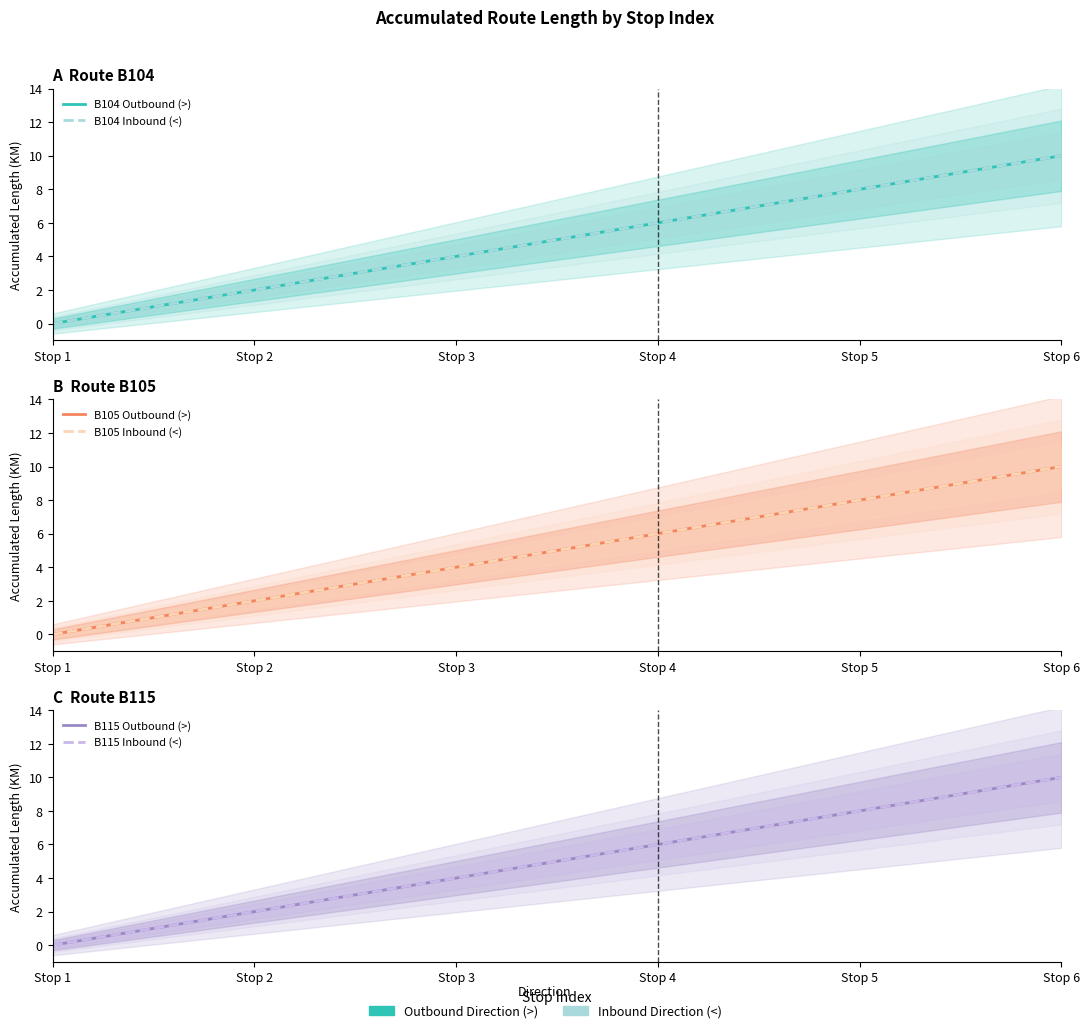

What is the sum of the B104 Outbound (>) values at Stop 6 and Stop 2?

12